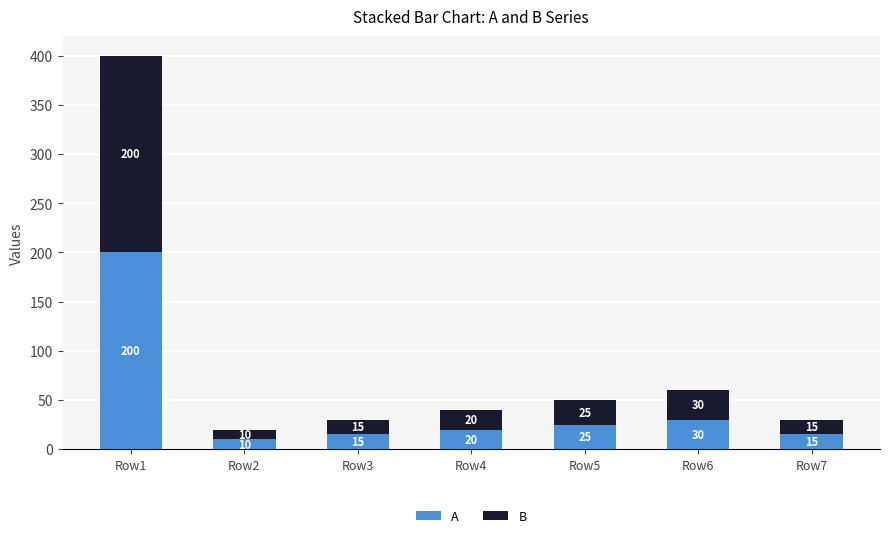

What is the total value across all series at Row6?

60